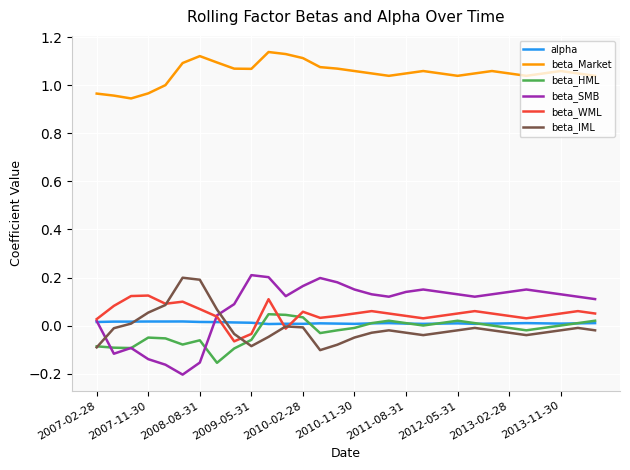

True or false: beta_Market and beta_IML intersect in this chart.

False